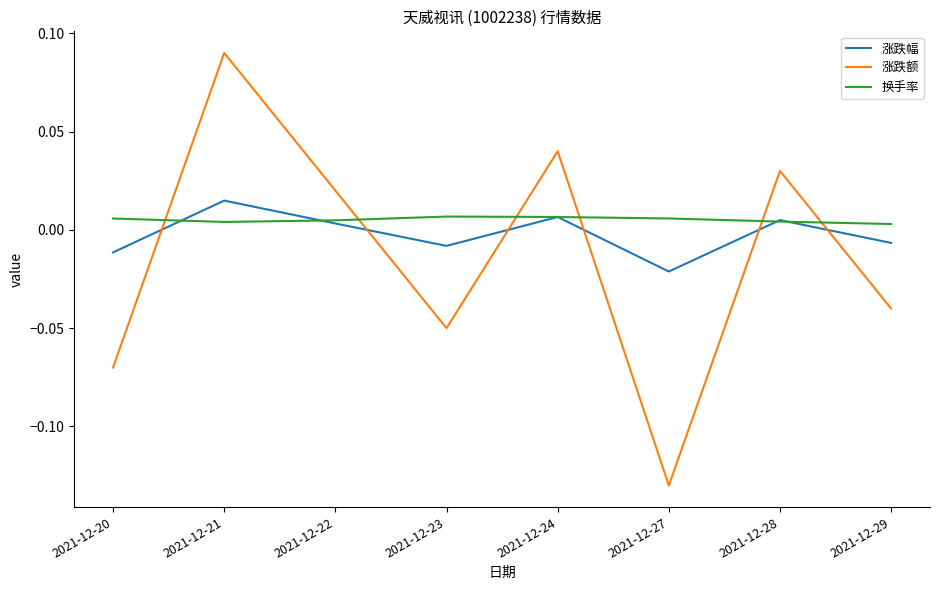

How many lines are shown in the chart?

3